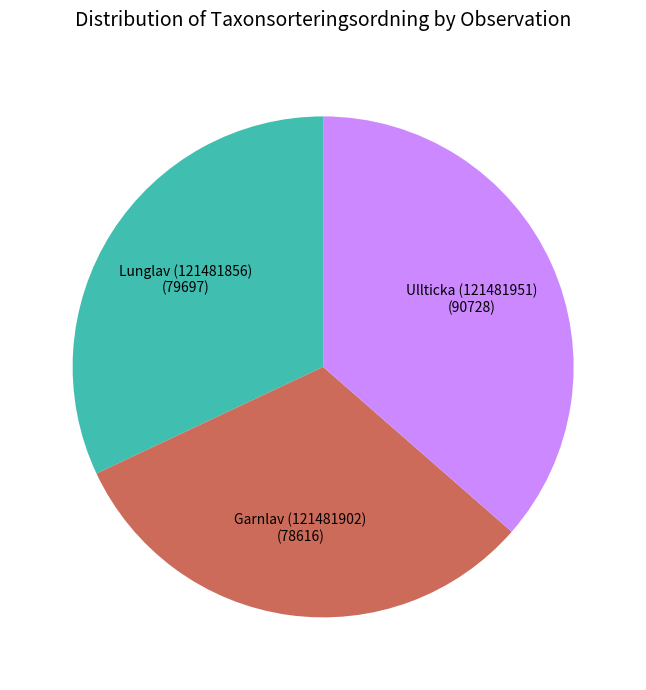

Is there a majority slice in this chart?

No